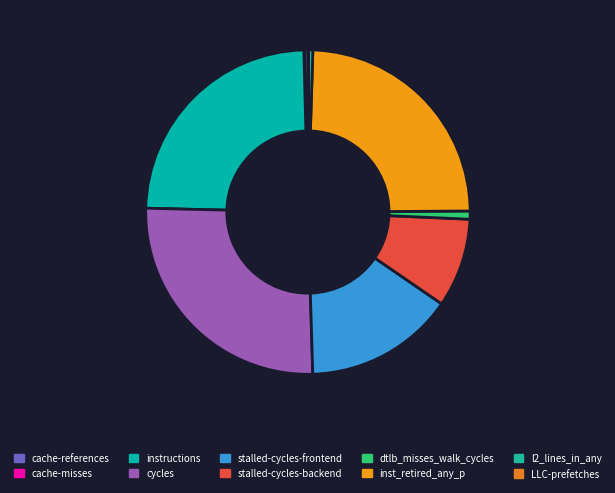

Rank the categories by value from highest to lowest.

cycles, inst_retired_any_p, instructions, stalled-cycles-frontend, stalled-cycles-backend, dtlb_misses_walk_cycles, l2_lines_in_any, cache-references, LLC-prefetches, cache-misses